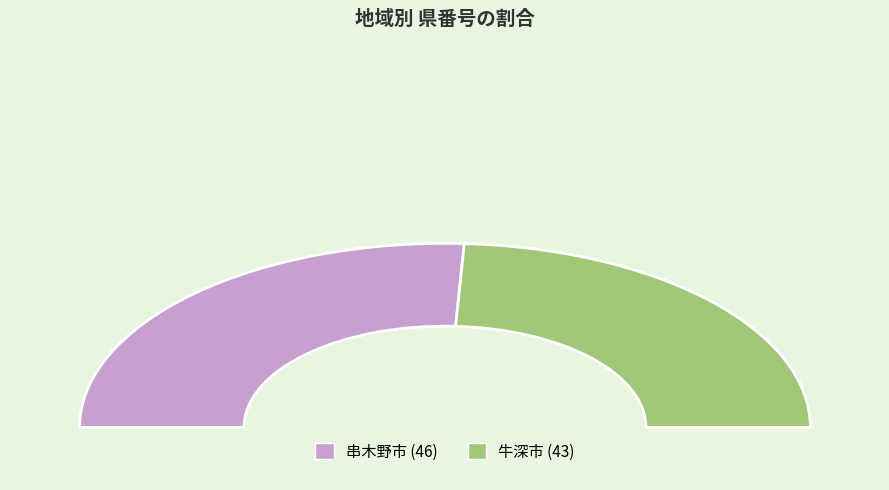

What is the ratio of the value at 串木野市 to the value at 牛深市?

1.1